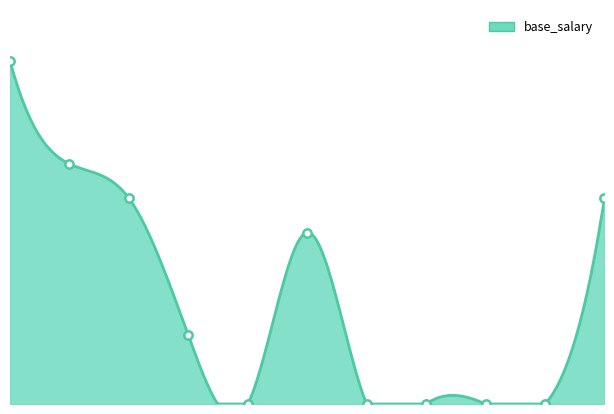

How many values are between 0 and 120000?

9